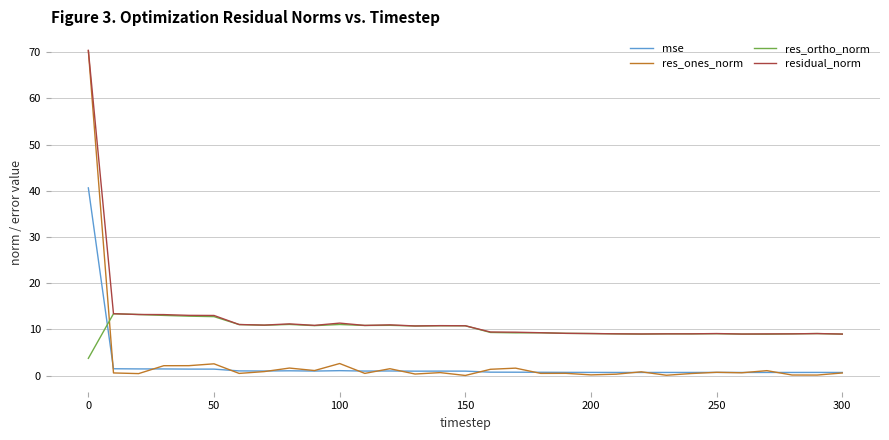

How many intersections are there between res_ones_norm and res_ortho_norm?

1